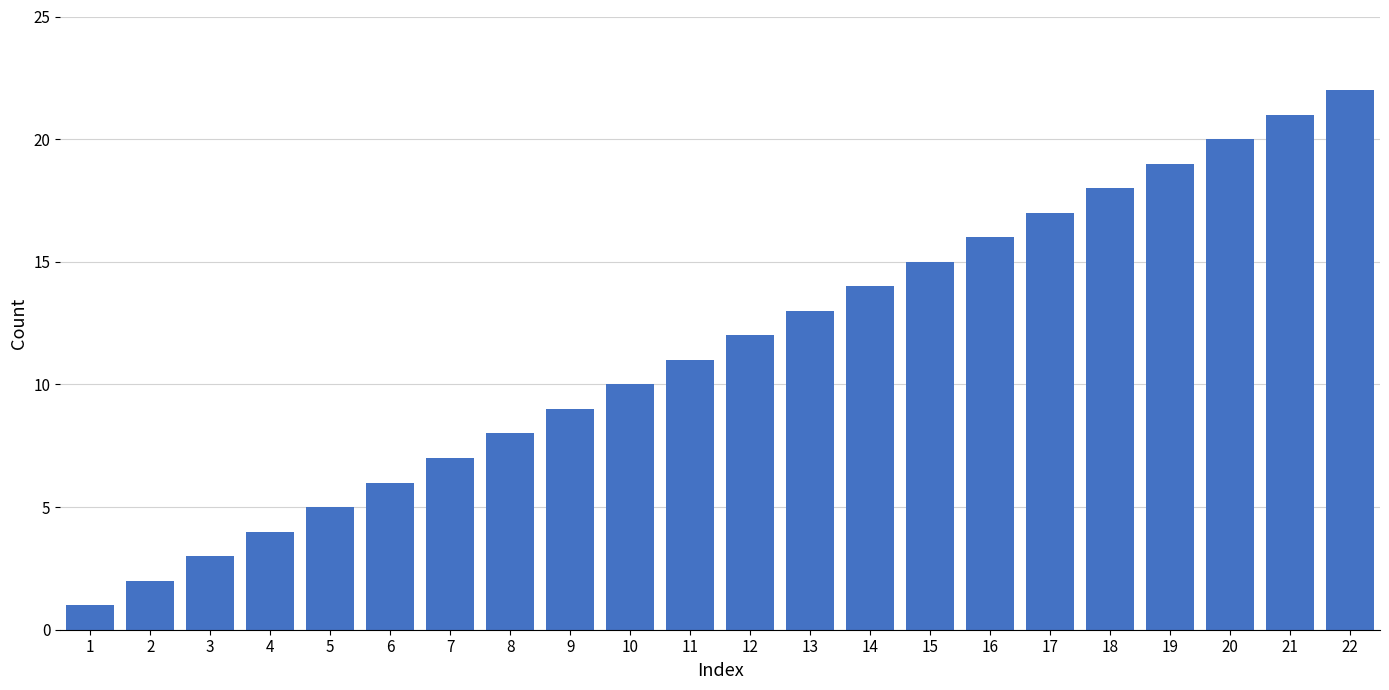

List the labels in order of value, smallest first.

1, 2, 3, 4, 5, 6, 7, 8, 9, 10, 11, 12, 13, 14, 15, 16, 17, 18, 19, 20, 21, 22